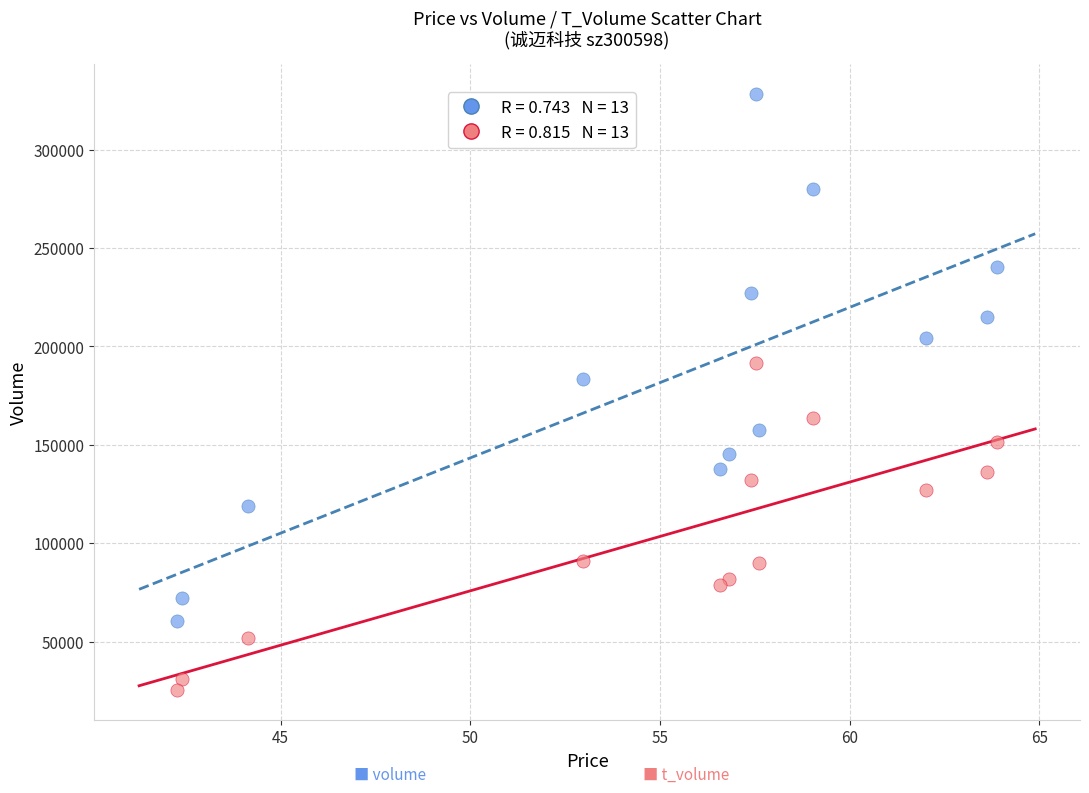

Across all series, what Y value is closest to 176781?

183473